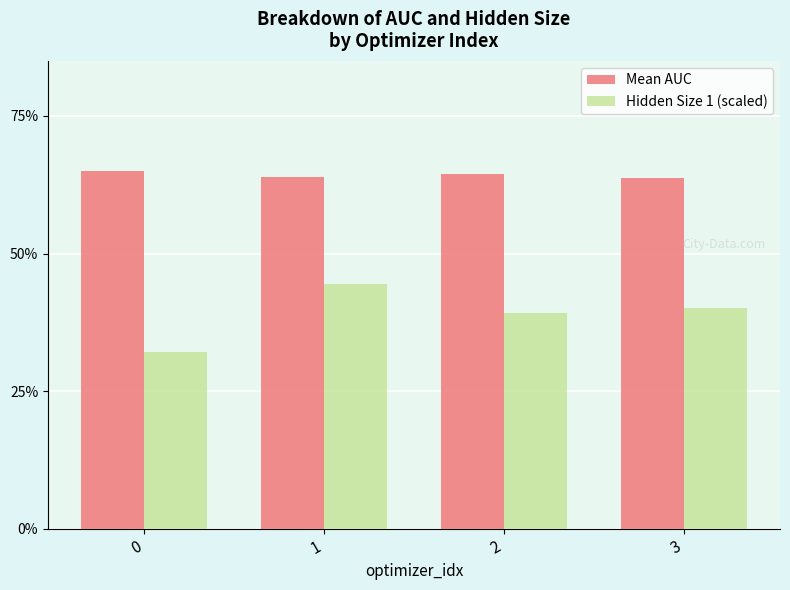

At which category is the sum across all series the highest?

1